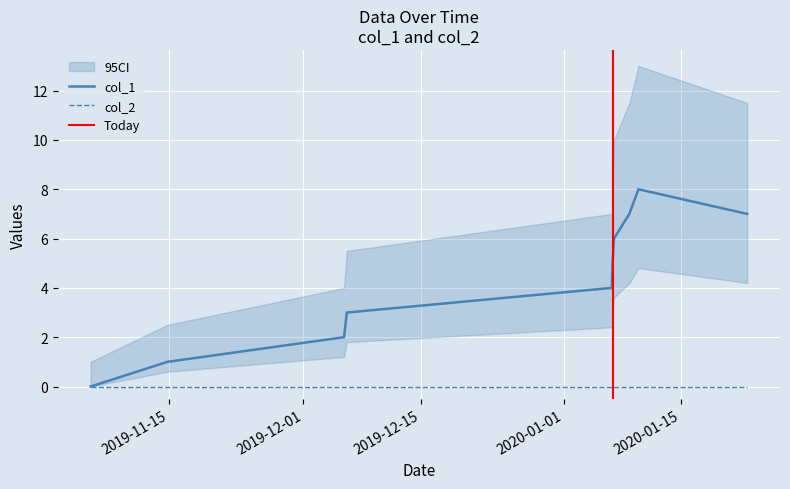

How many data points does each series have?

10